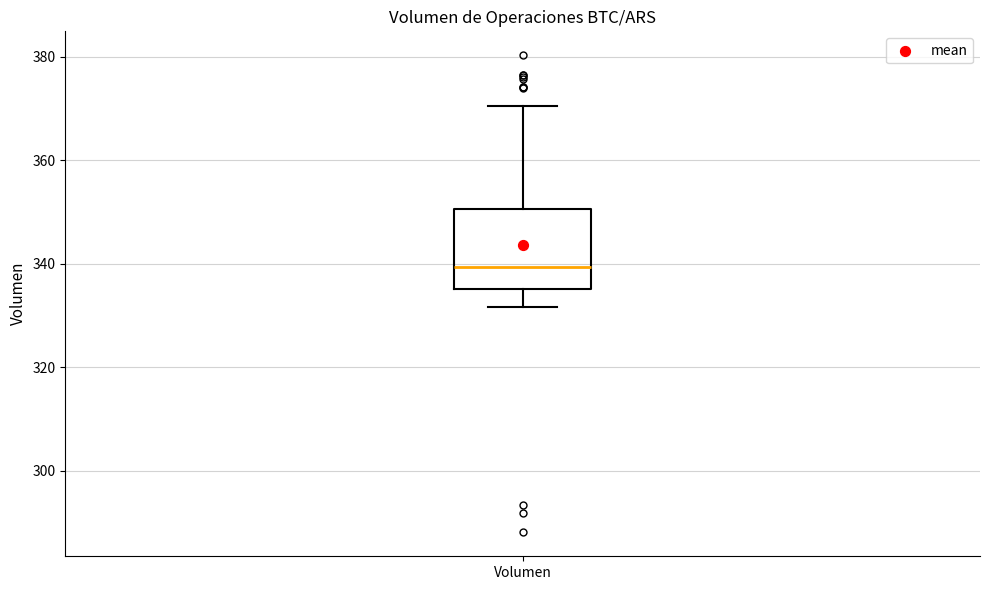

Transcribe this box plot: give where the median line is, the range the box spans, and where the two whiskers end, as read against the y-axis. The values are not printed on the chart, so give them approximately, as read against the axis.

median 340, box 336 to 350, whiskers 332 to 370